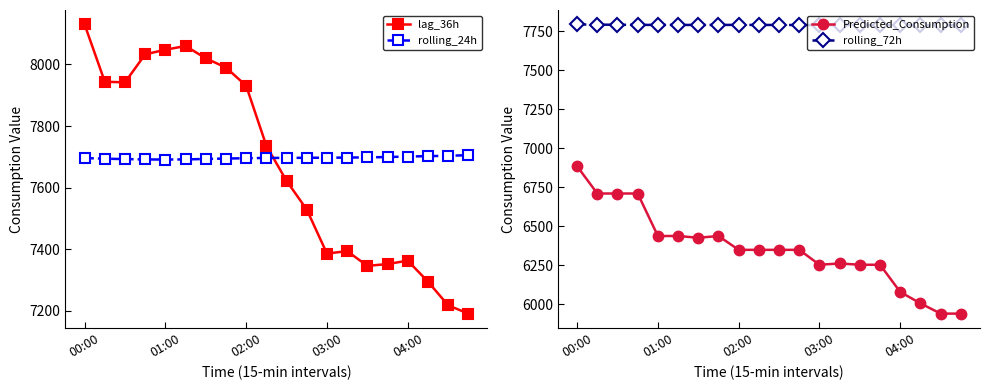

What is the greatest value displayed?

8130.0